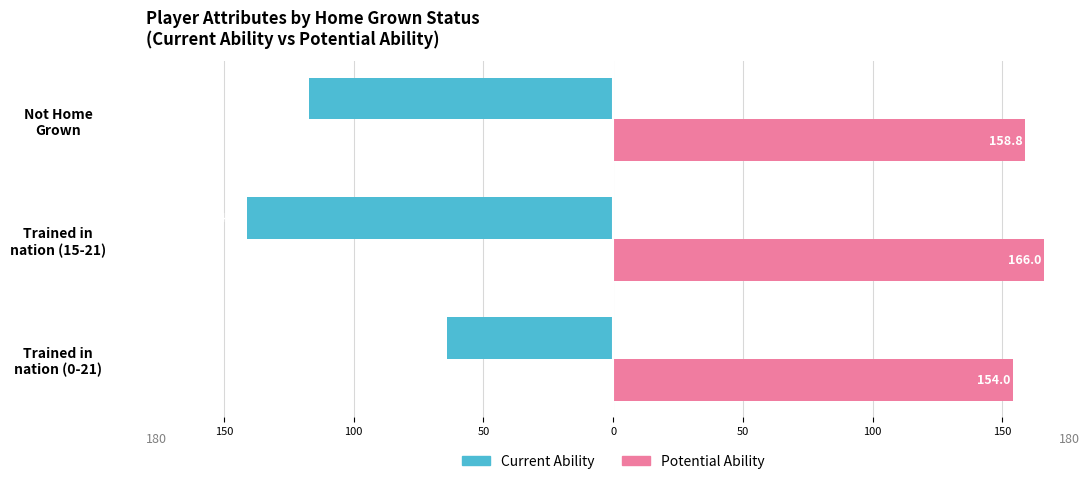

List the series in order of their peak value, lowest first.

Current Ability, Potential Ability